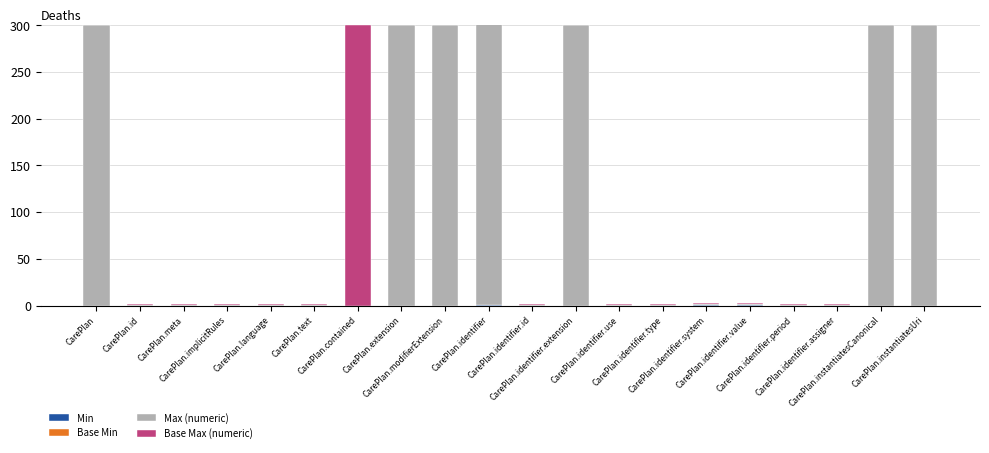

What are all the series names shown in the legend?

Min, Base Min, Max (numeric), Base Max (numeric)